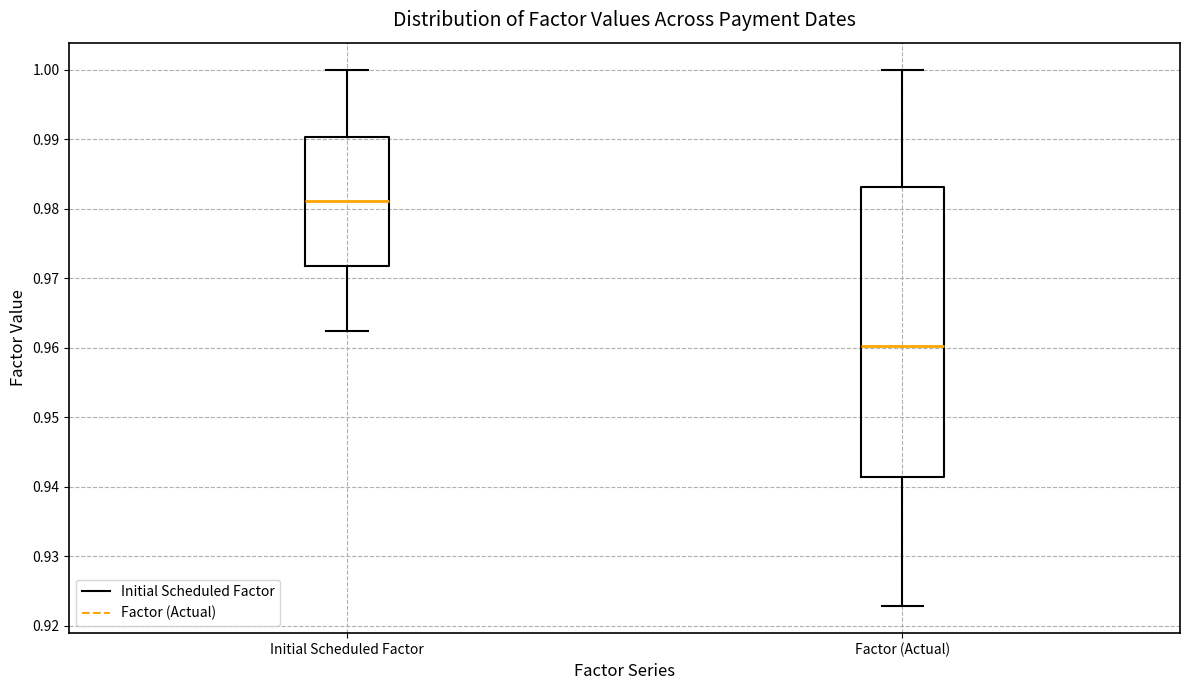

Which box is the tallest, from its lower edge to its upper edge?

Factor (Actual)